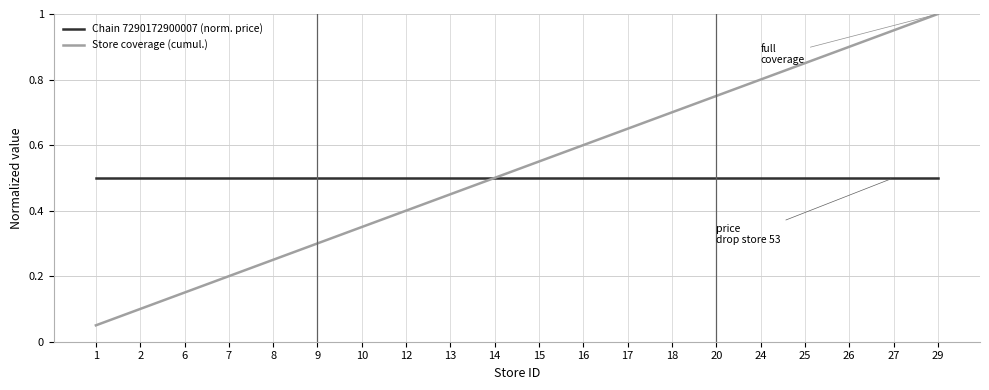

The Chain 7290172900007 (norm. price) series shows 0.3 at 18. True or false?

False